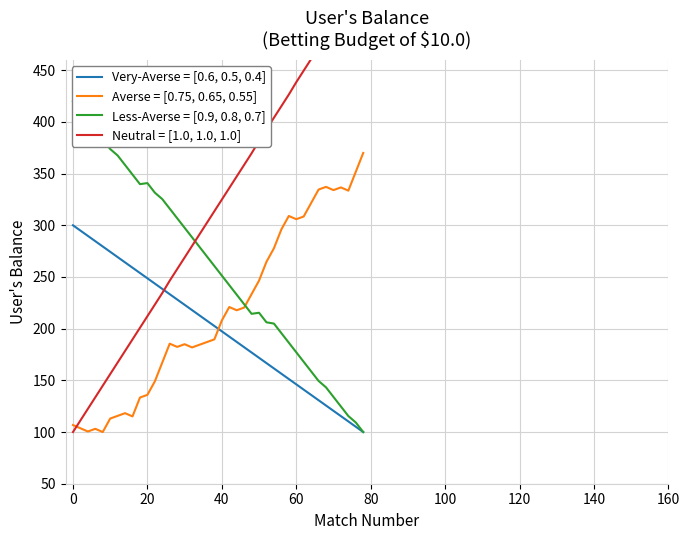

What is the lowest value of the Very-Averse = [0.6, 0.5, 0.4] series?

100.0